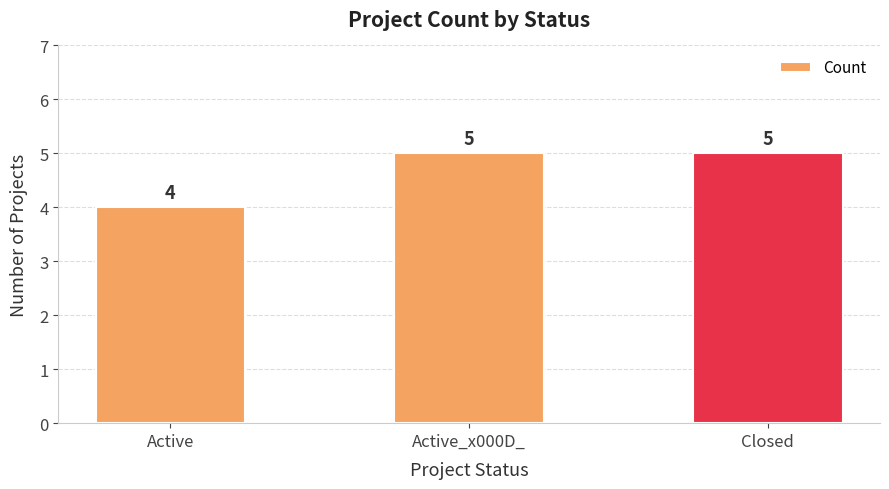

True or false: the data shows 5 at Active_x000D_.

True